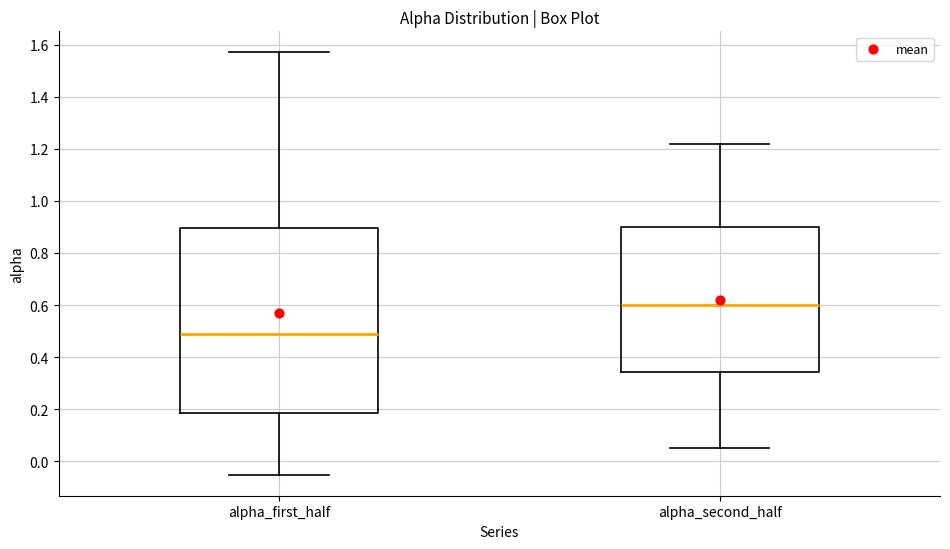

Reading left to right, transcribe this box plot: for each box, give where its median line is, the range the box spans, and where its two whiskers end, as read against the y-axis. The values are not printed on the chart, so give them approximately, as read against the axis.

alpha_first_half: median 0.48, box 0.18 to 0.90, whiskers -0.06 to 1.56
alpha_second_half: median 0.60, box 0.34 to 0.90, whiskers 0.06 to 1.22